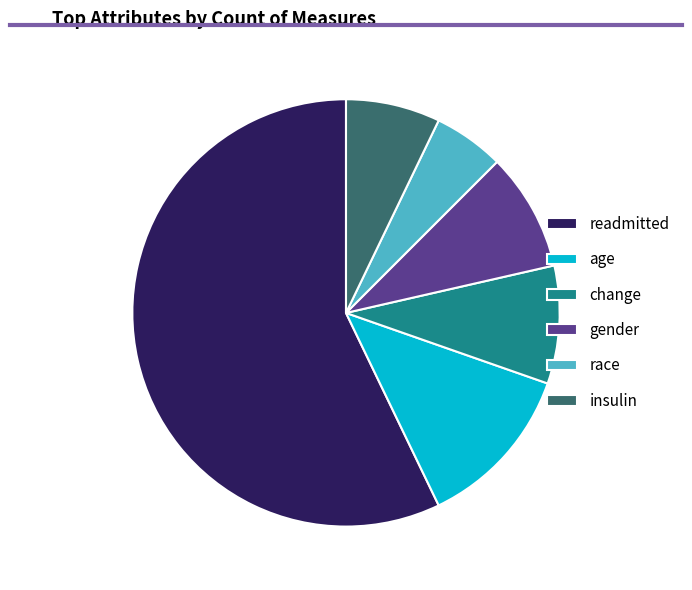

The age slice represents 12% of the pie. True or false?

True